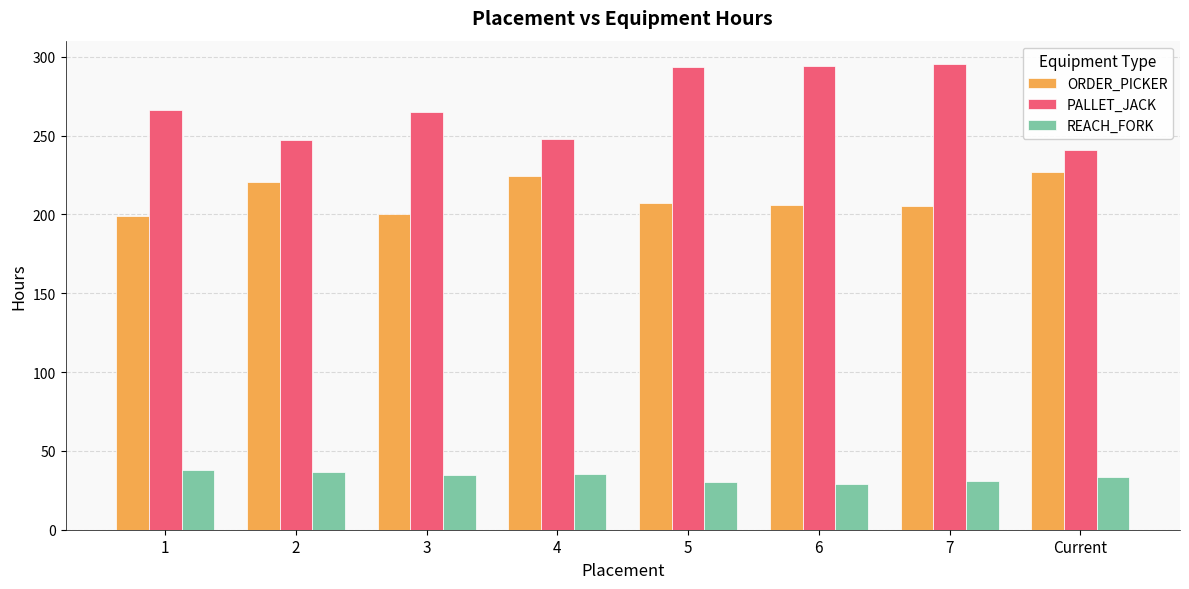

Which series has the largest range (max minus min)?

PALLET_JACK